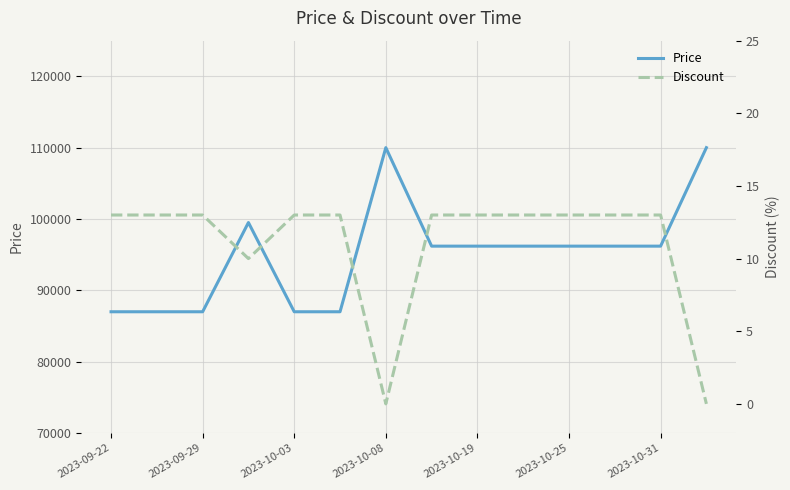

What is the difference between the second highest and minimum values in the Discount series?

13